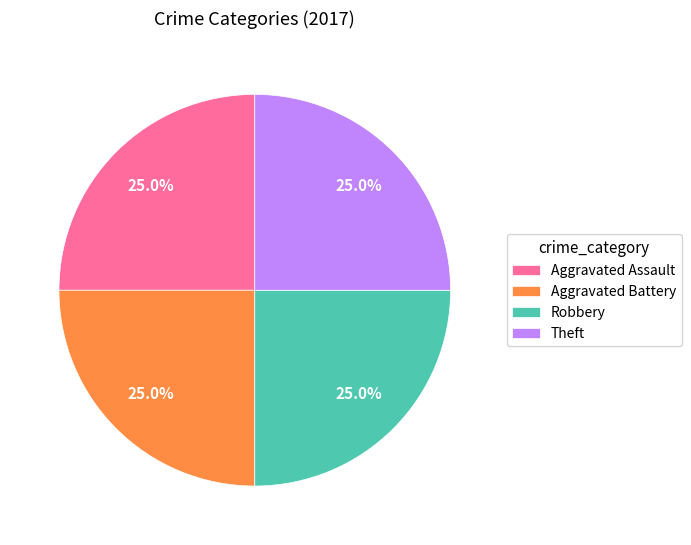

What portion of the pie excludes Aggravated Assault?

75.0%